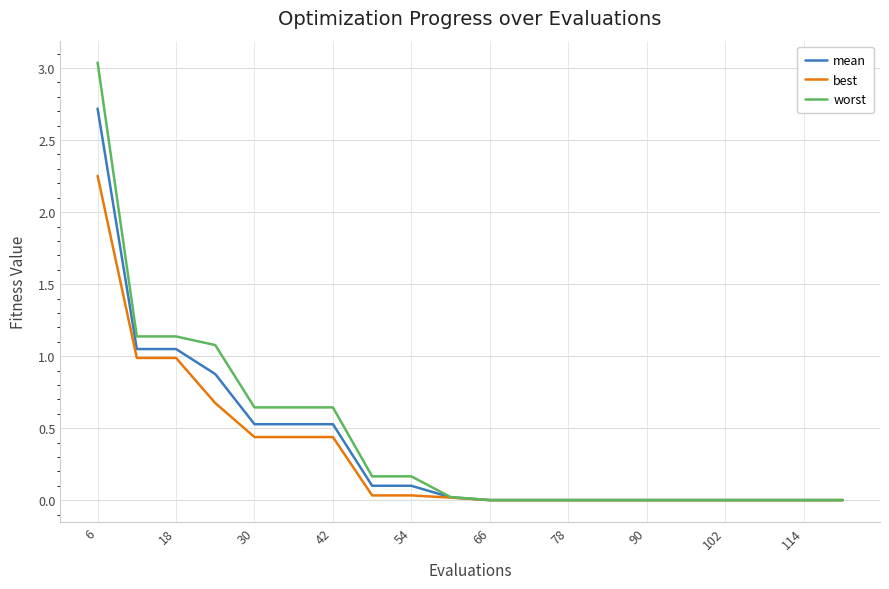

Which series has the largest range (max minus min)?

worst